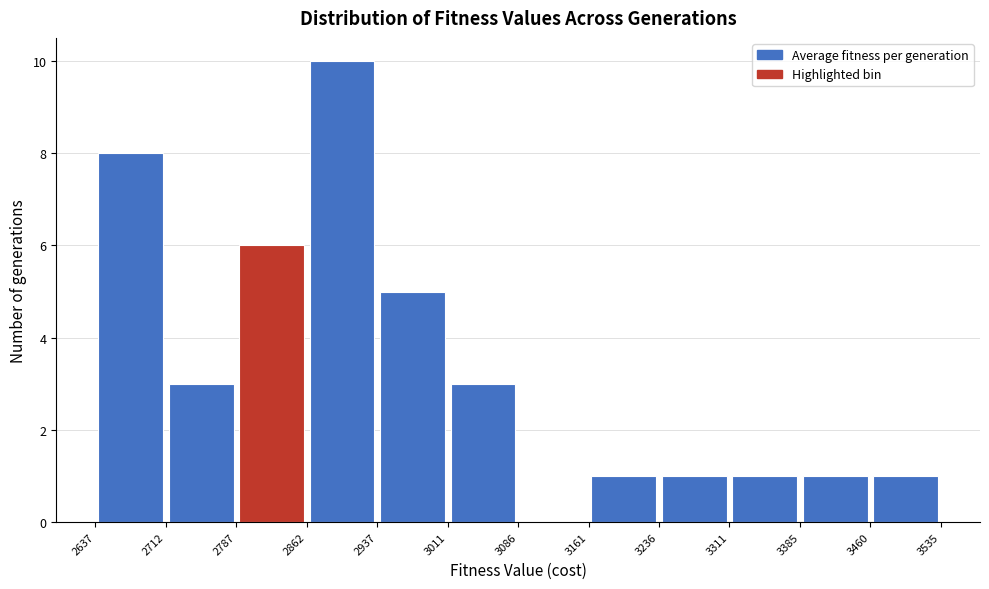

Reading left to right, transcribe this chart: for each bar, give the range it covers on the x-axis and its height. The values are not printed on the chart, so give them approximately, as read against the axis.

2637 to 2712: 8
2712 to 2787: 3
2787 to 2862: 6
2862 to 2937: 10
2937 to 3011: 5
3011 to 3086: 3
3086 to 3161: 0
3161 to 3236: 1
3236 to 3311: 1
3311 to 3385: 1
3385 to 3460: 1
3460 to 3535: 1